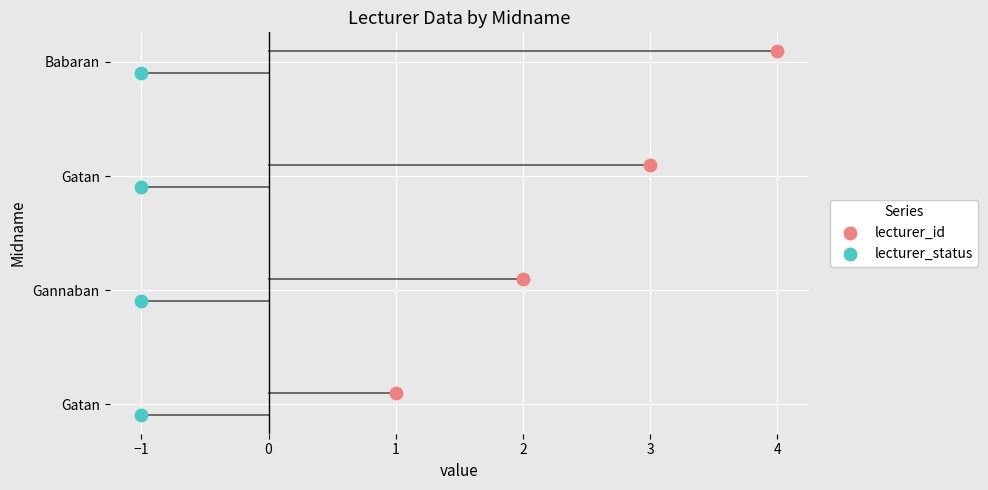

Which series reaches the maximum Y coordinate?

lecturer_id